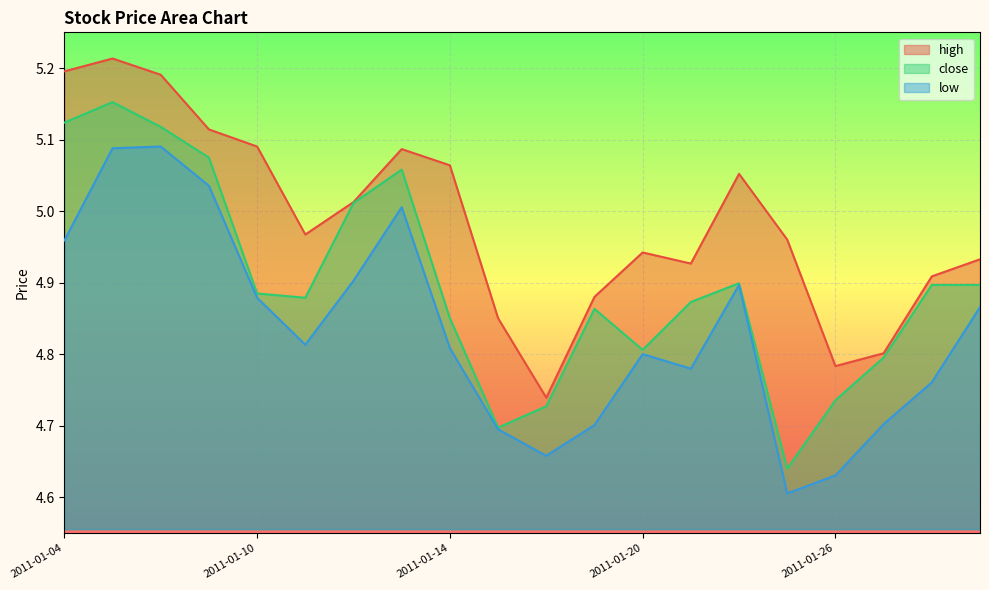

What is the average value of the low series?

4.8